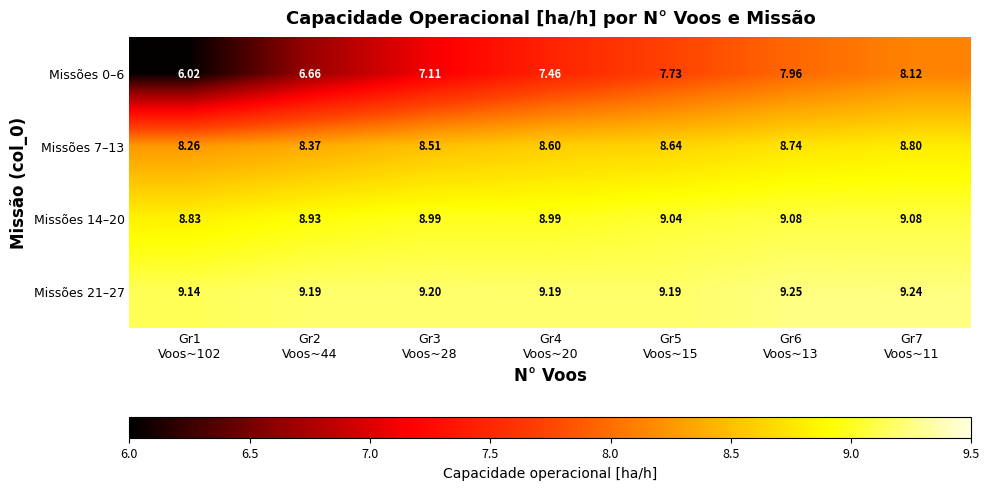

Count the number of data series in this chart.

4